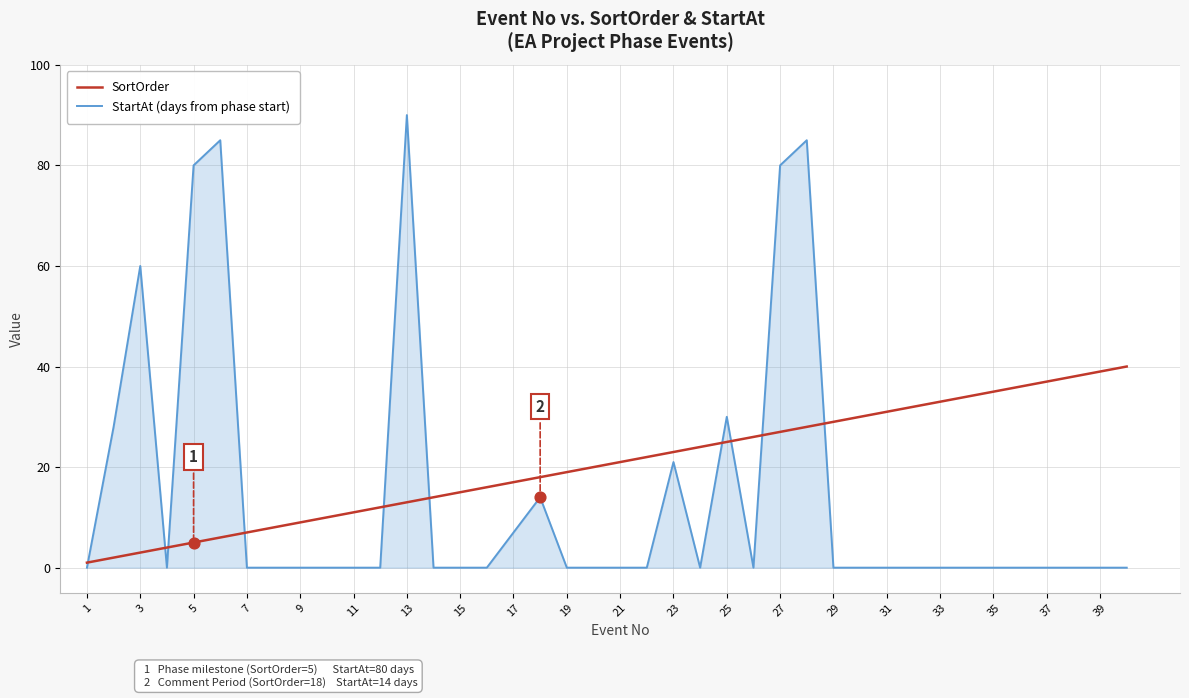

Which series has the largest total across all categories?

SortOrder